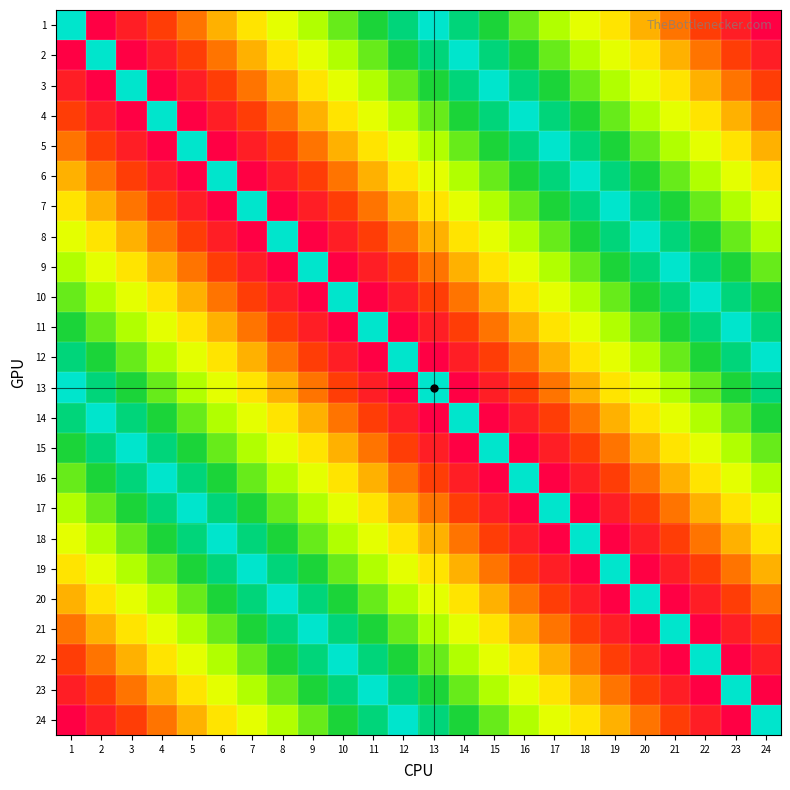

How many data points does each series have?

24